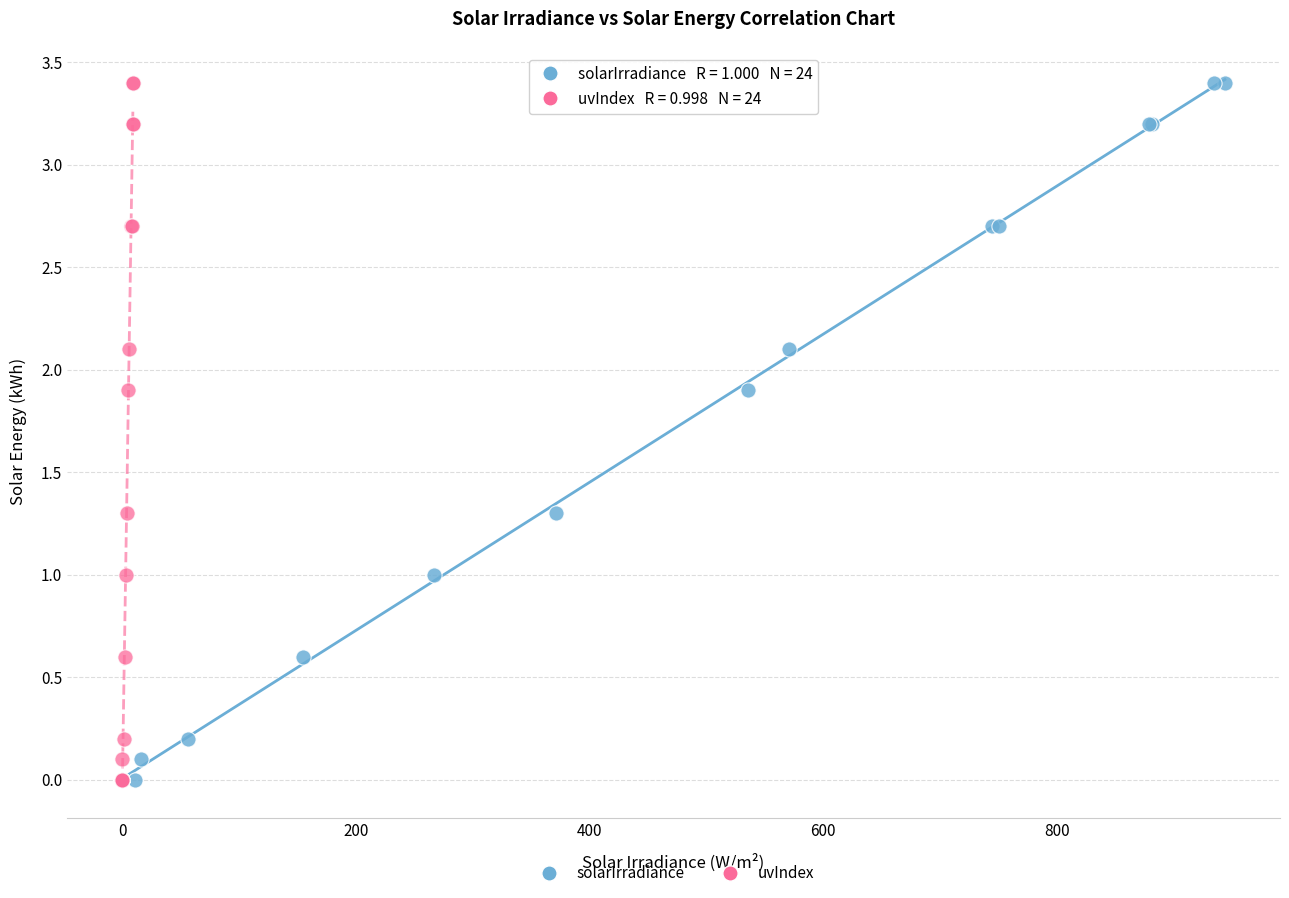

What are all the series names shown in the legend?

solarIrradiance, uvIndex